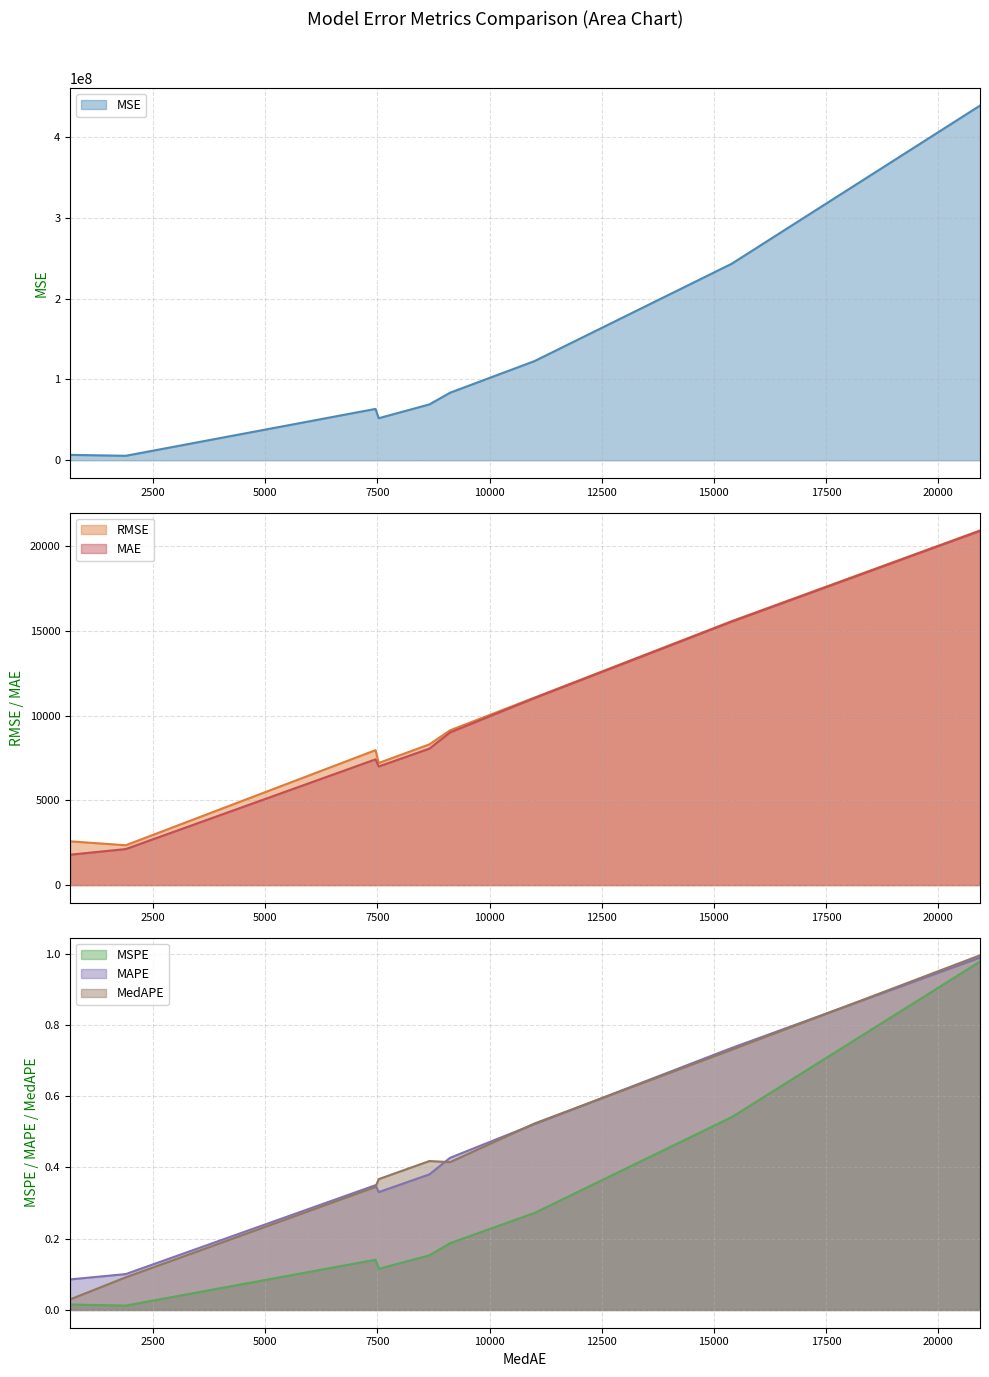

How many interior local valleys does the MedAPE series have?

1